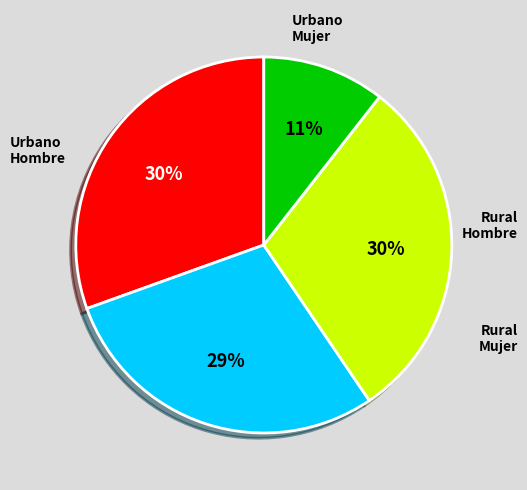

Does any single category account for the majority?

No